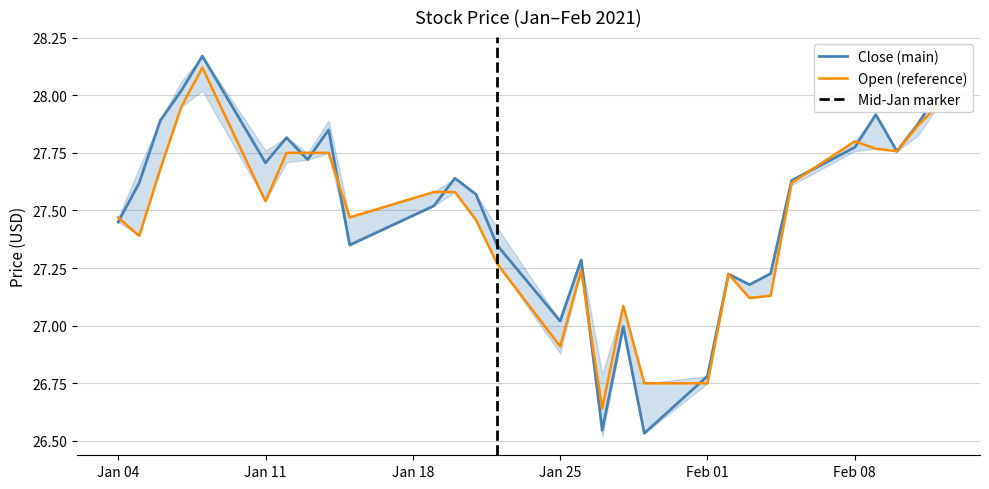

Reading right to left, what are all the values shown in this chart?

High: 28.0	27.9	27.8	27.9	27.8	27.6	27.2	27.2	27.2	26.8	26.5	27.0	26.5	27.3	27.0	27.4	27.6	27.6	27.5	27.4	27.9	27.7	27.8	27.7	28.2	28.0	27.9	27.6	27.5
Low: 28.0	27.9	27.8	27.8	27.8	27.6	27.1	27.1	27.2	26.8	26.8	27.1	26.6	27.2	26.9	27.3	27.5	27.6	27.6	27.5	27.8	27.8	27.8	27.5	28.1	28.0	27.7	27.4	27.5